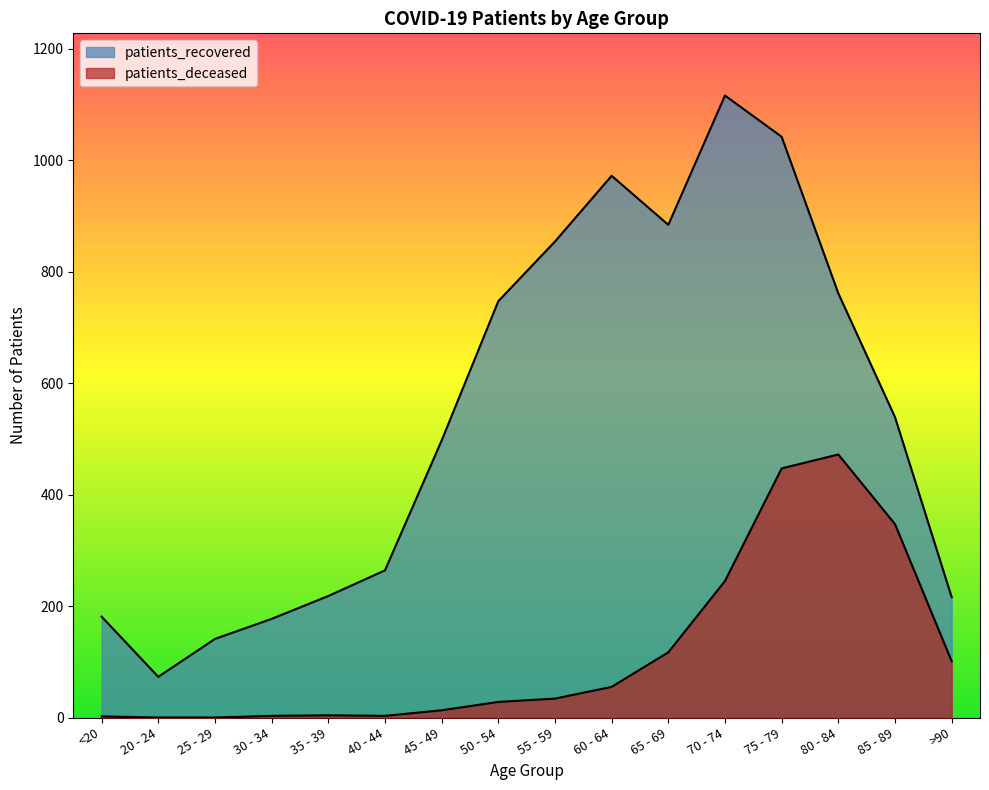

What is the sum of all patients_recovered values?

8682